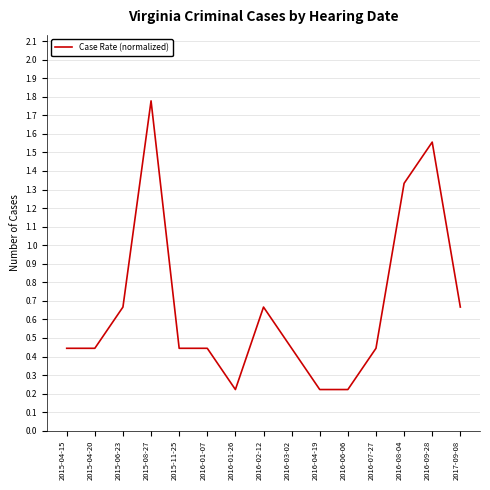

True or false: the data shows 0.1 at 2016-01-26.

False